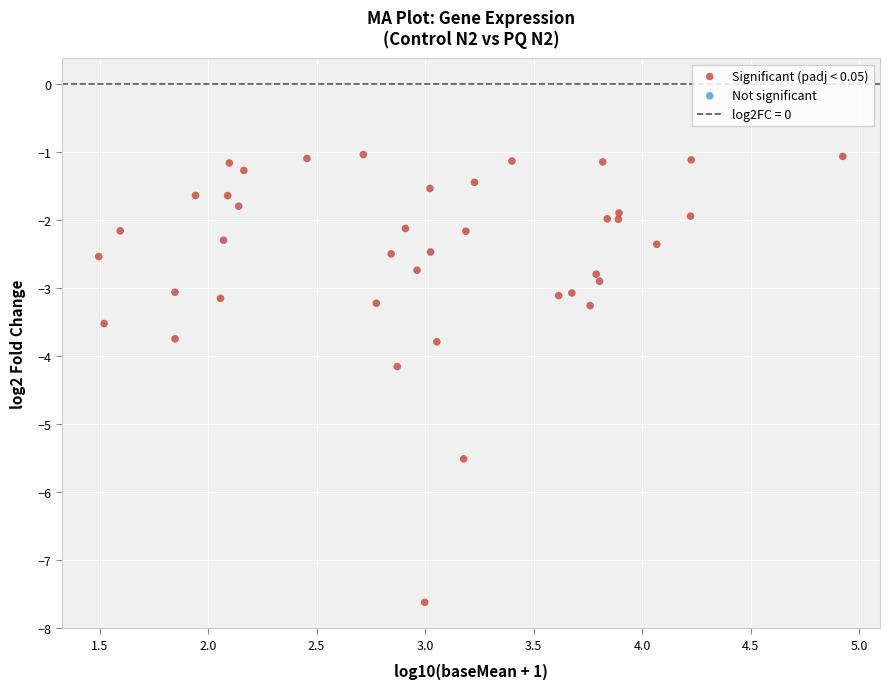

What is the range of Y values (max minus min)?

6.6